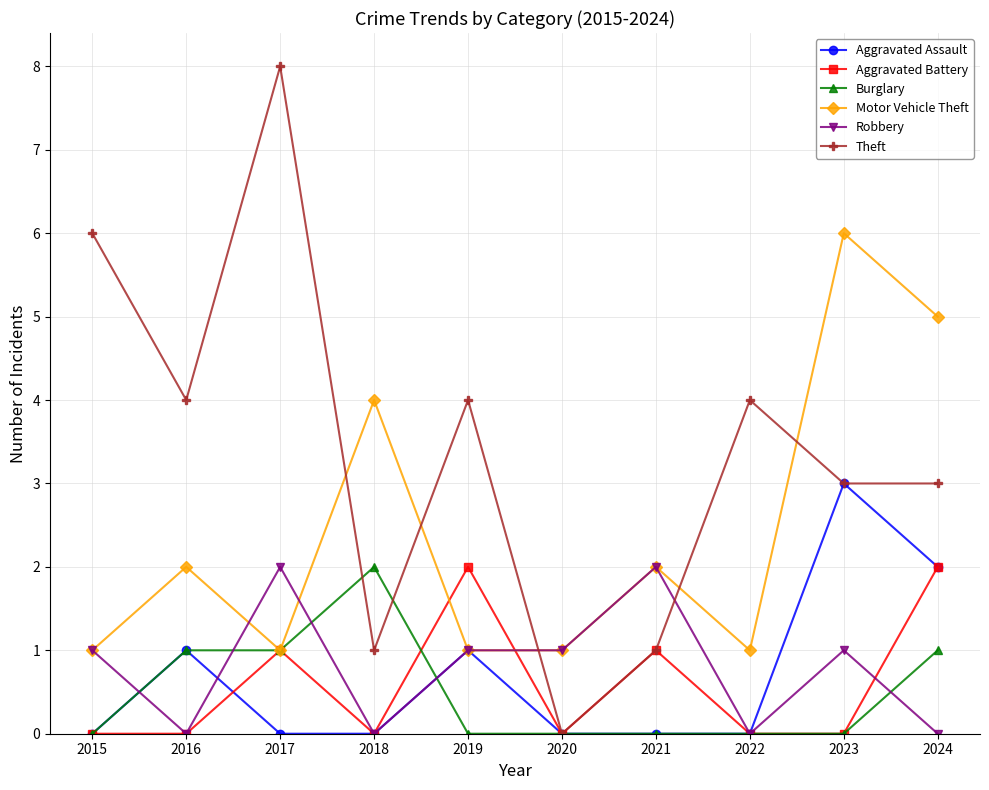

What is the value of the Theft point at the 8th from the left?

4